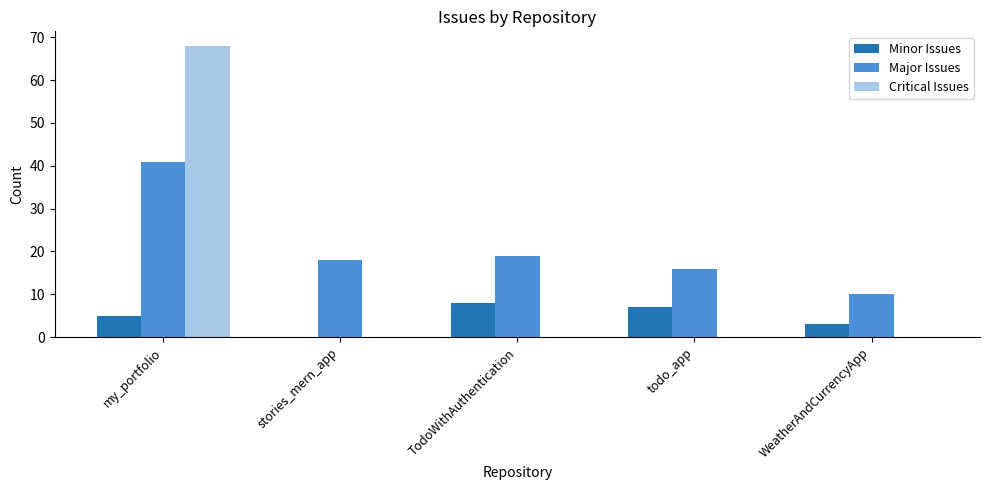

The Major Issues series shows 16 at todo_app. True or false?

True